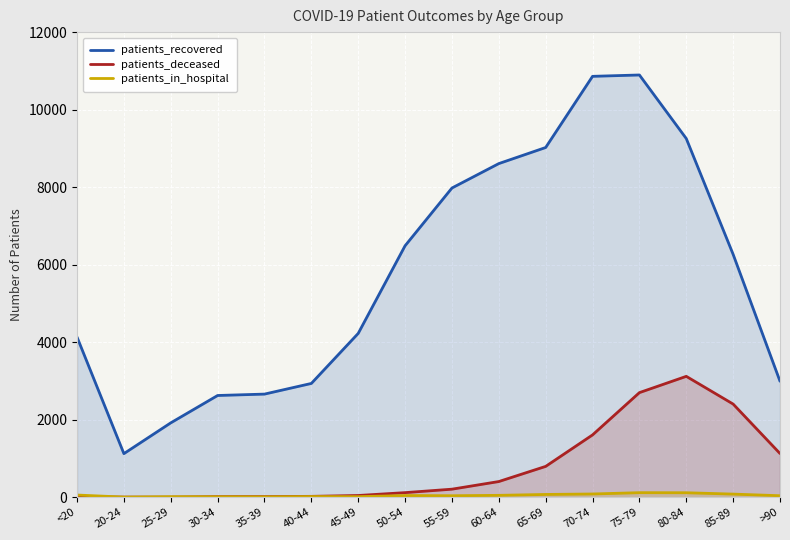

Is the value of patients_recovered at 80-84 greater than the value of patients_deceased at 40-44?

Yes